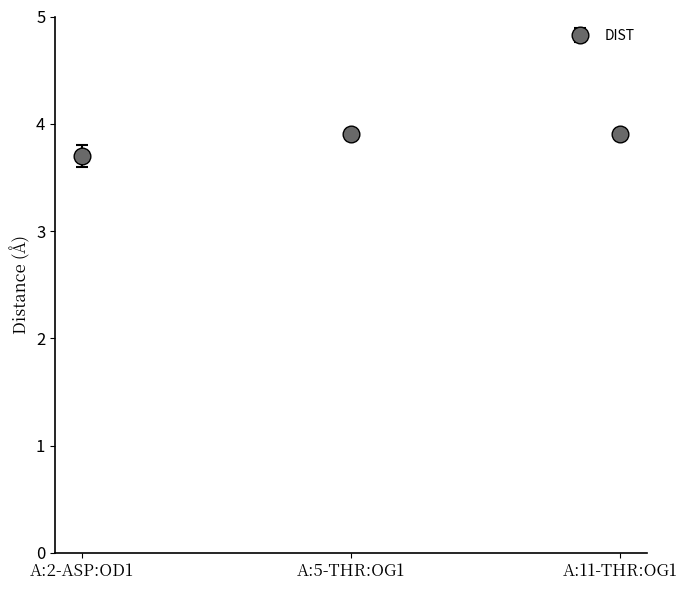

Reading left to right, transcribe all the data shown in this chart.

A:2-ASP:OD1=3.7	A:5-THR:OG1=3.9	A:11-THR:OG1=3.9